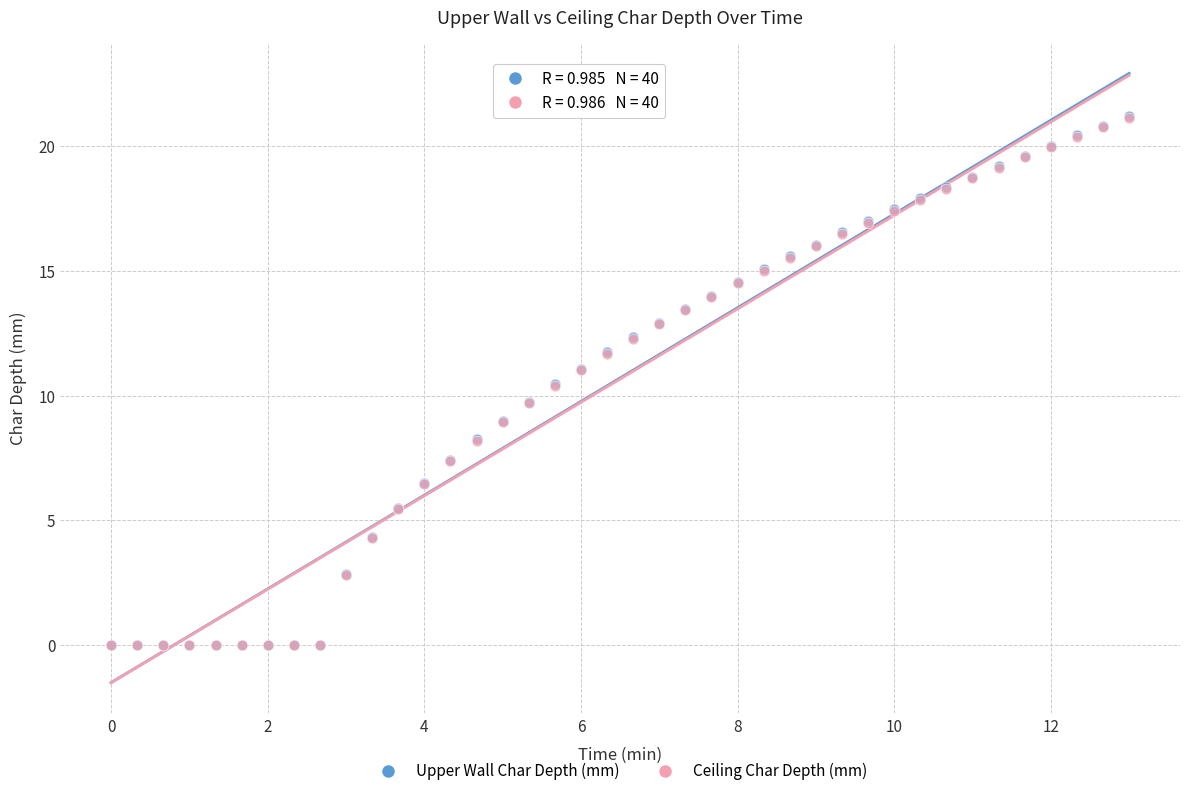

What are all the series names shown in the legend?

Upper Wall Char Depth (mm), Ceiling Char Depth (mm)